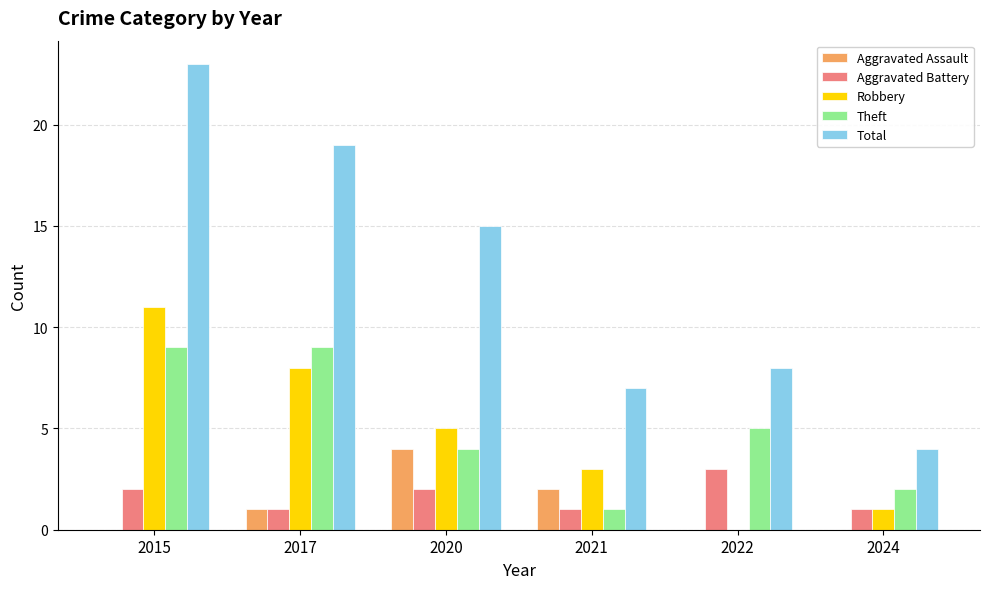

The value of Robbery at 2017 is 8. True or false?

True